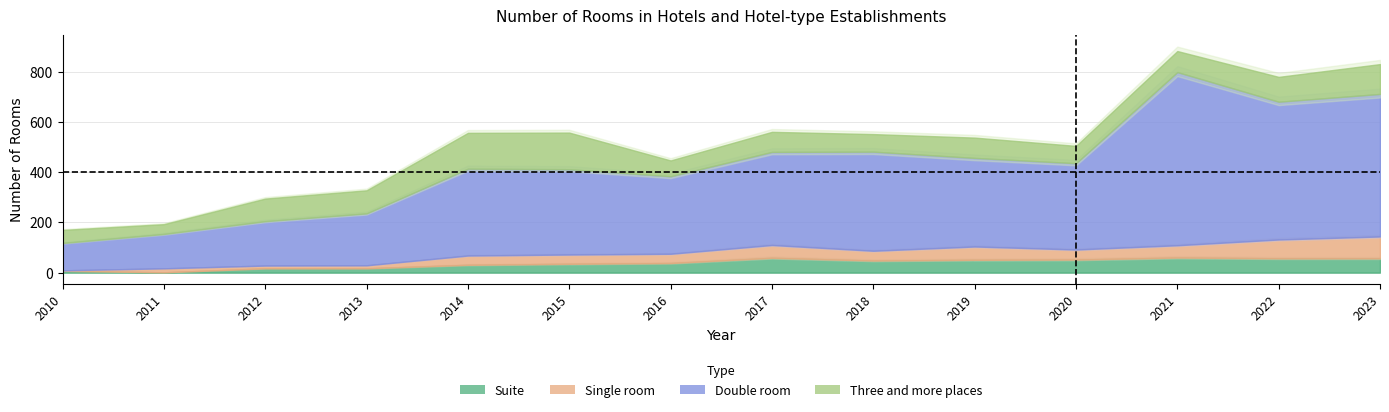

Reading left to right, what are all the values shown in this chart?

Suite: 2010=7	2011=1	2012=17	2013=17	2014=31	2015=35	2016=38	2017=59	2018=48	2019=51	2020=52	2021=60	2022=57	2023=57
Single room: 2010=2	2011=16	2012=11	2013=12	2014=37	2015=37	2016=37	2017=51	2018=39	2019=53	2020=40	2021=49	2022=75	2023=87
Double room: 2010=109	2011=137	2012=177	2013=207	2014=346	2015=340	2016=309	2017=371	2018=395	2019=353	2020=344	2021=690	2022=549	2023=568
Three and more places: 2010=52	2011=39	2012=90	2013=92	2014=143	2015=146	2016=63	2017=80	2018=70	2019=81	2020=69	2021=84	2022=99	2023=119